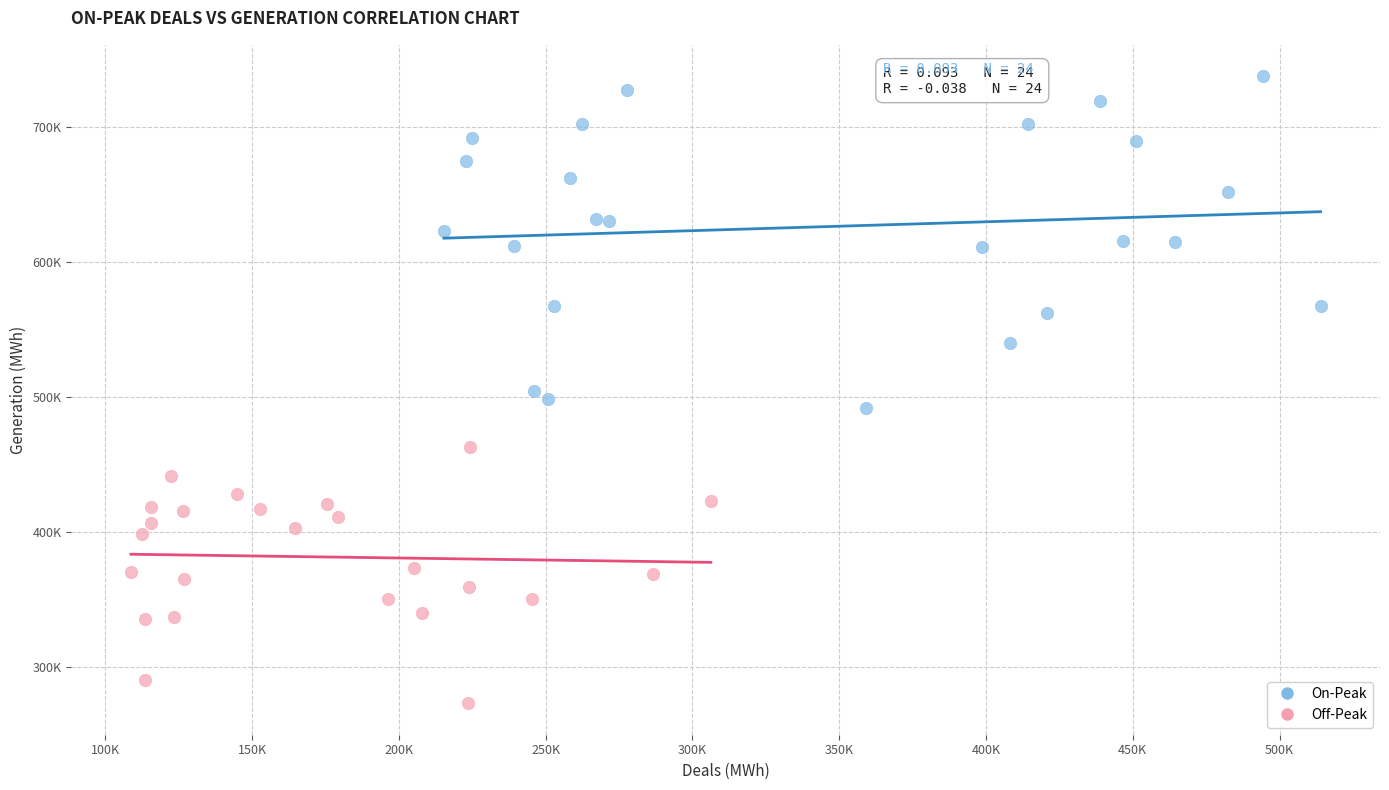

Which series contains the lowest Y value?

Off-Peak